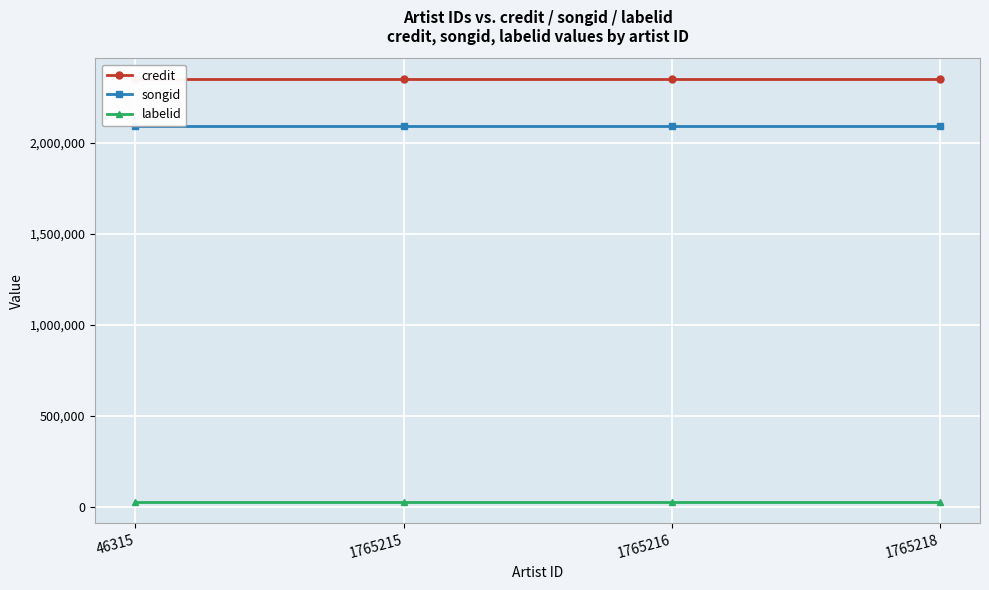

Which series has the largest total across all categories?

credit